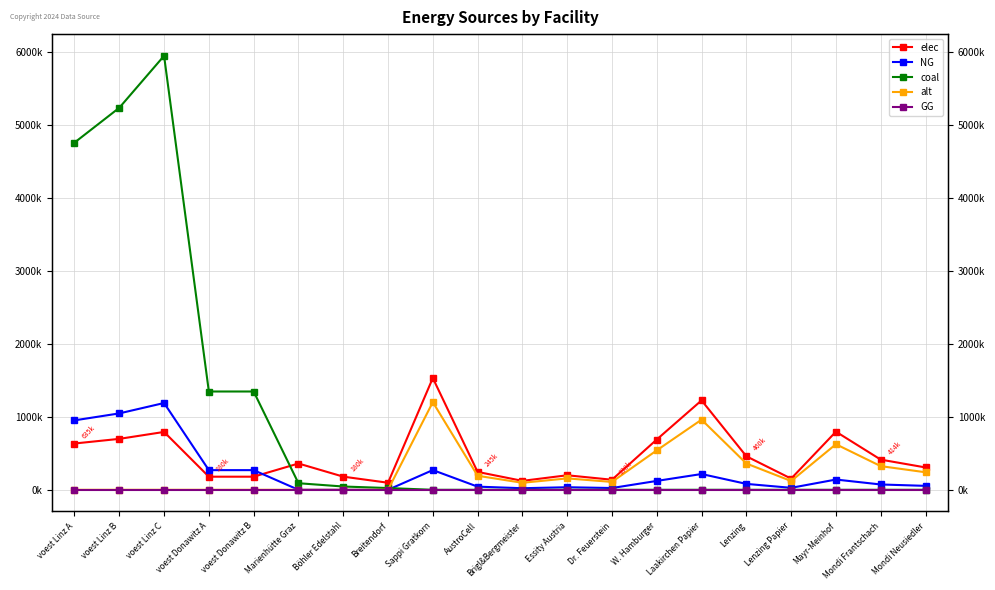

What value does the NG series have at Mondi Neusiedler?

54120.0